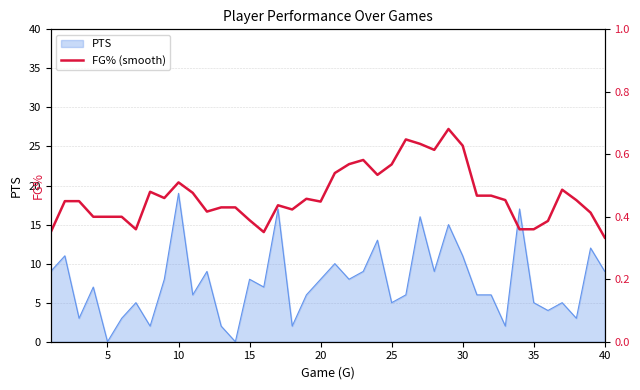

Reading left to right, list all the values displayed in this chart.

0.3	0.4	0.4	0.4	0.4	0.4	0.4	0.5	0.5	0.5	0.5	0.4	0.4	0.4	0.4	0.4	0.4	0.4	0.5	0.4	0.5	0.6	0.6	0.5	0.6	0.6	0.6	0.6	0.7	0.6	0.5	0.5	0.5	0.4	0.4	0.4	0.5	0.5	0.4	0.3